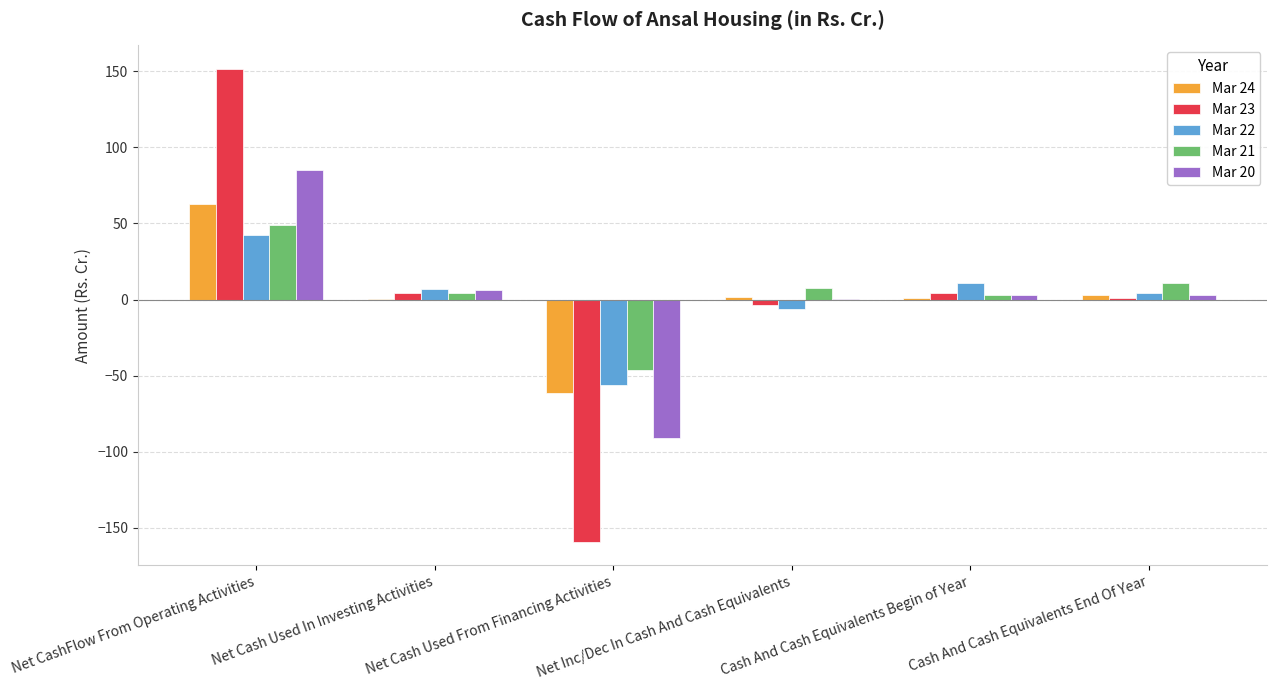

Count the number of data series in this chart.

5